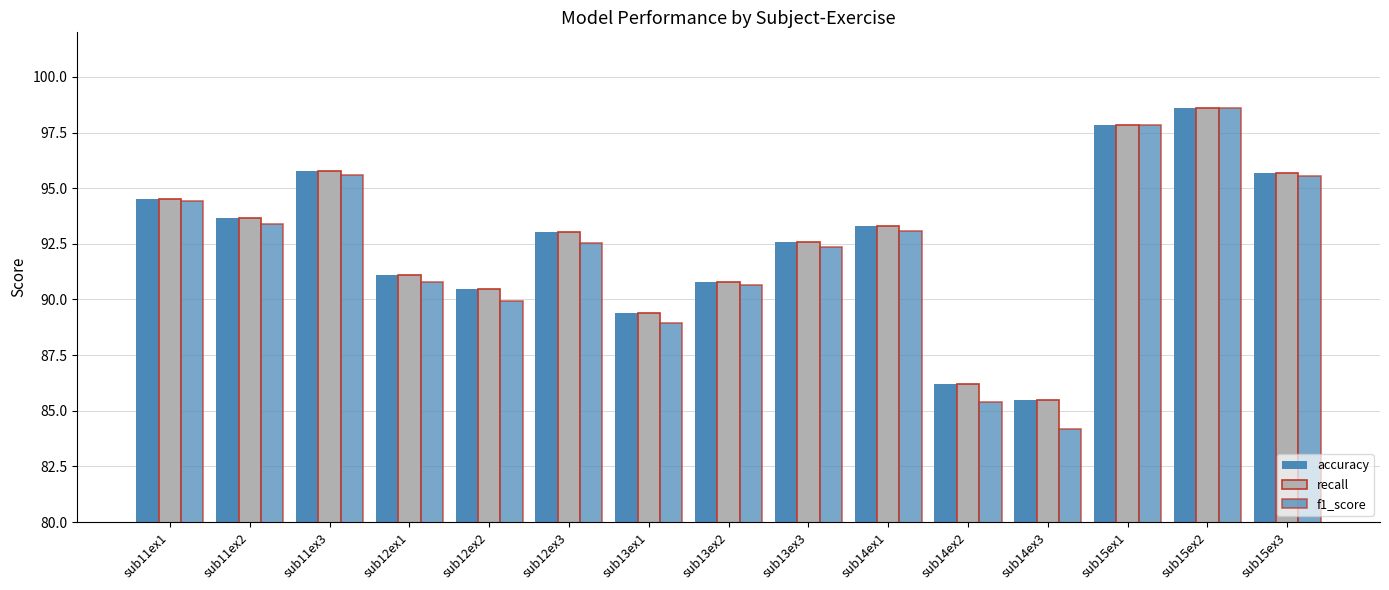

What is the difference between the maximum and minimum values in the f1_score series?

14.4